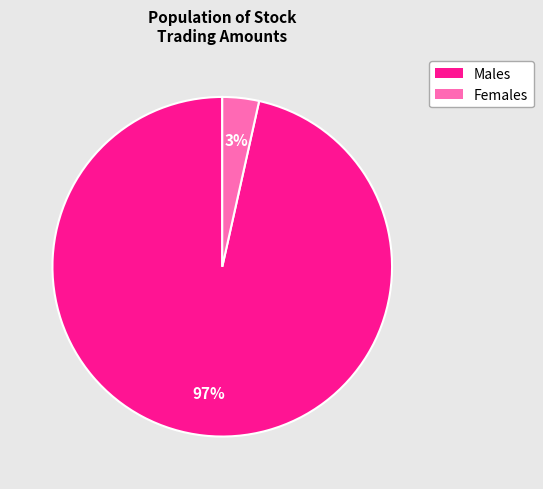

Is there any slice that represents more than half of the pie?

Yes